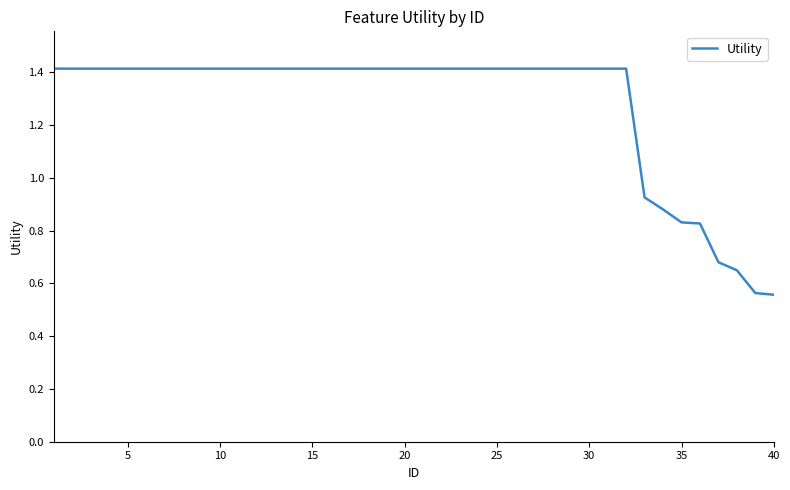

What is the greatest value displayed?

1.4